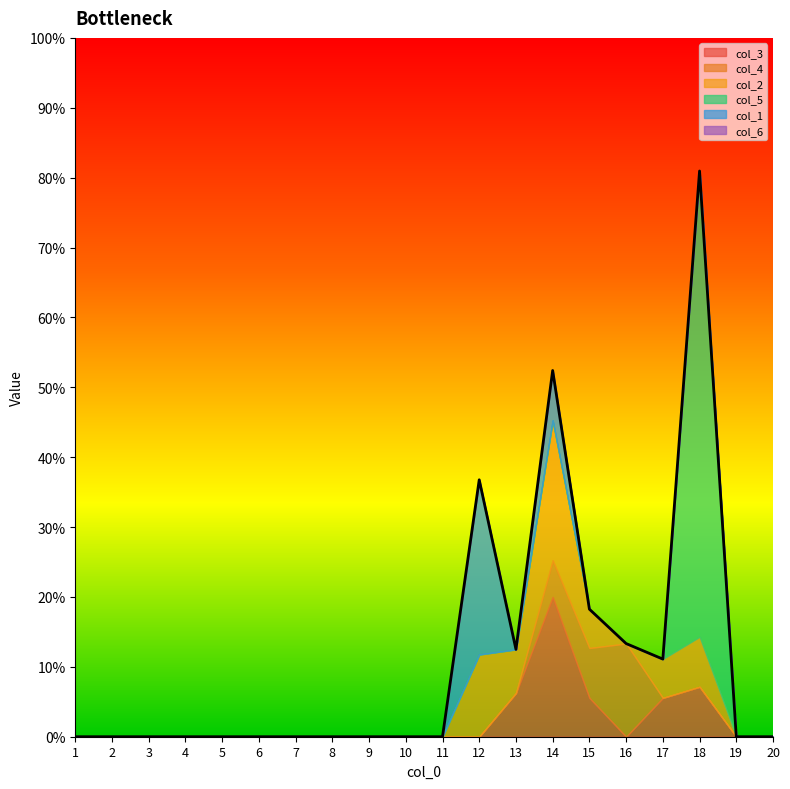

Reading right to left, what are all the values shown in this chart?

col_3: 0.0	0.0	0.1	0.1	0.0	0.1	0.2	0.1	0.0	0.0	0.0	0.0	0.0	0.0	0.0	0.0	0.0	0.0	0.0	0.0
col_4: 0.0	0.0	0.0	0.0	0.1	0.1	0.1	0.0	0.0	0.0	0.0	0.0	0.0	0.0	0.0	0.0	0.0	0.0	0.0	0.0
col_2: 0.0	0.0	0.1	0.1	0.0	0.1	0.2	0.1	0.1	0.0	0.0	0.0	0.0	0.0	0.0	0.0	0.0	0.0	0.0	0.0
col_5: 0.0	0.0	0.7	0.0	0.0	0.0	0.0	0.0	0.0	0.0	0.0	0.0	0.0	0.0	0.0	0.0	0.0	0.0	0.0	0.0
col_1: 0.0	0.0	0.0	0.0	0.0	0.0	0.1	0.0	0.2	0.0	0.0	0.0	0.0	0.0	0.0	0.0	0.0	0.0	0.0	0.0
col_6: 0.0	0.0	0.0	0.0	0.0	0.0	0.0	0.0	0.0	0.0	0.0	0.0	0.0	0.0	0.0	0.0	0.0	0.0	0.0	0.0